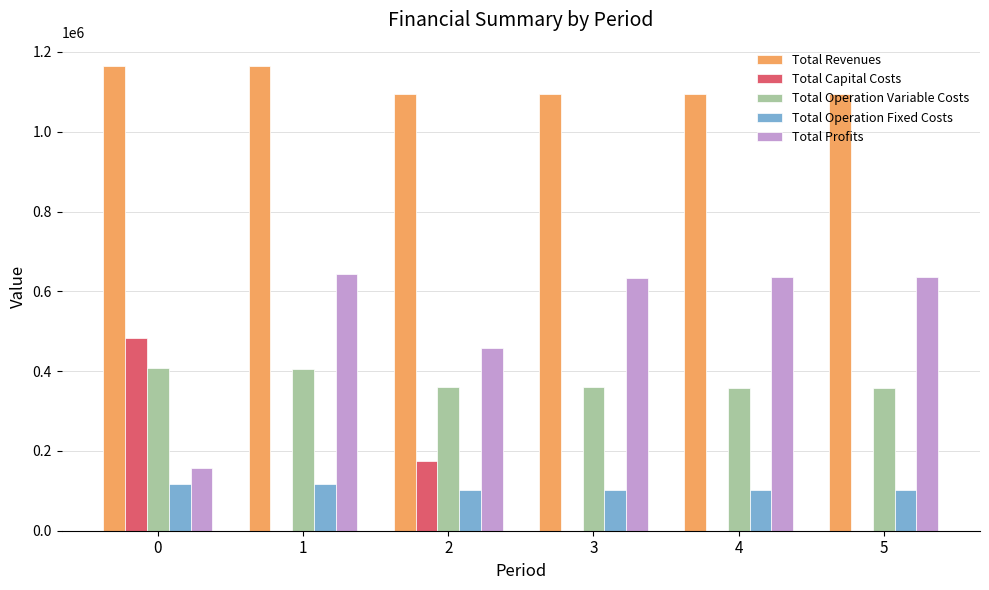

At which label is Total Operation Variable Costs closest to 381869?

2